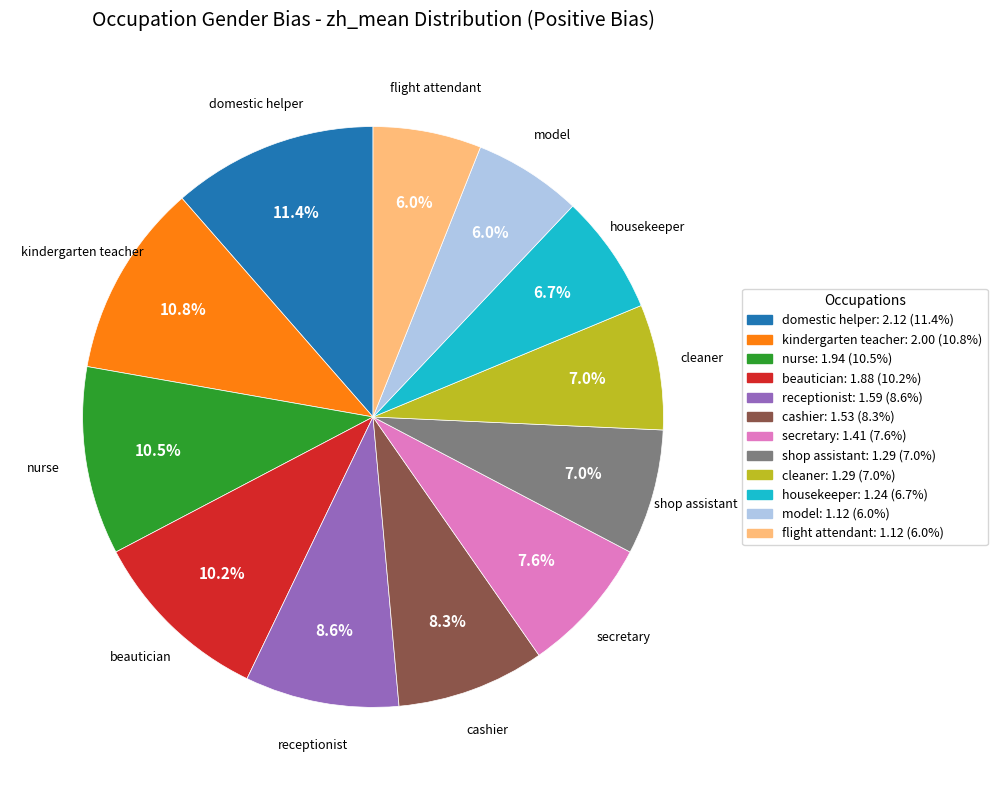

To the nearest percent, what is the difference between the kindergarten teacher and secretary slice percentages?

3%